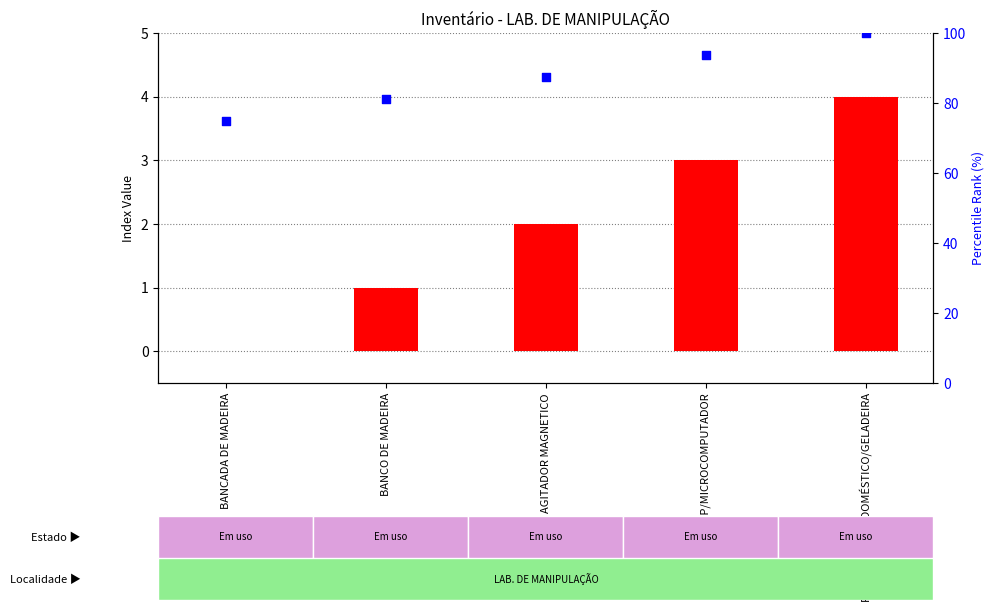

Which series has the largest Y range (max minus min)?

percentile rank (simulated)